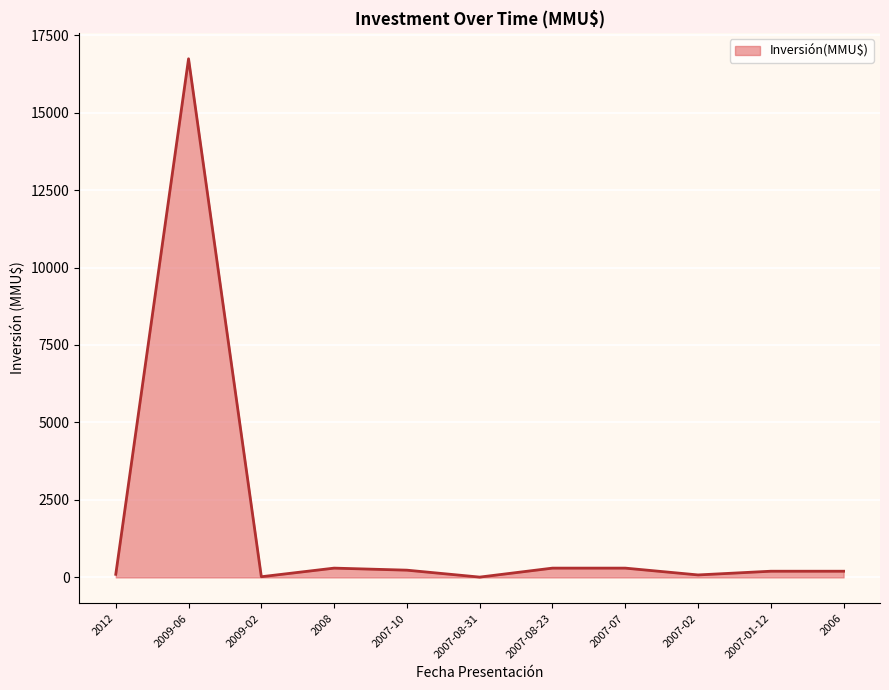

Between 2009-02 and 2007-01-12, which is larger?

2007-01-12